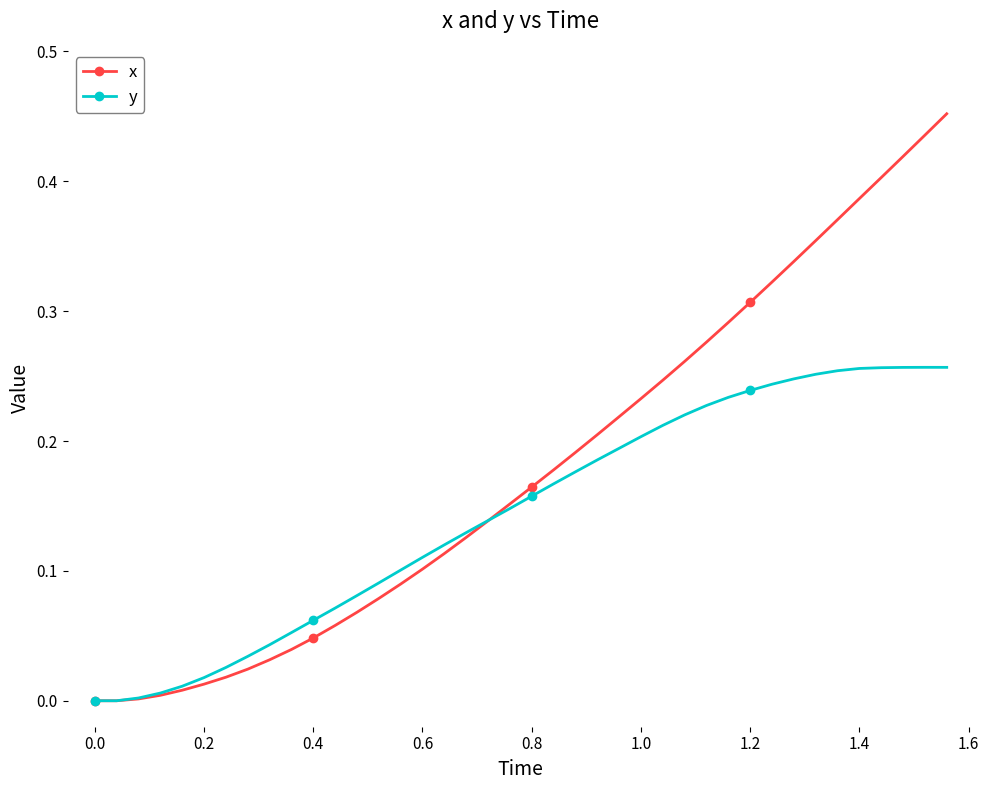

Is this an area chart (filled region under the line)?

No